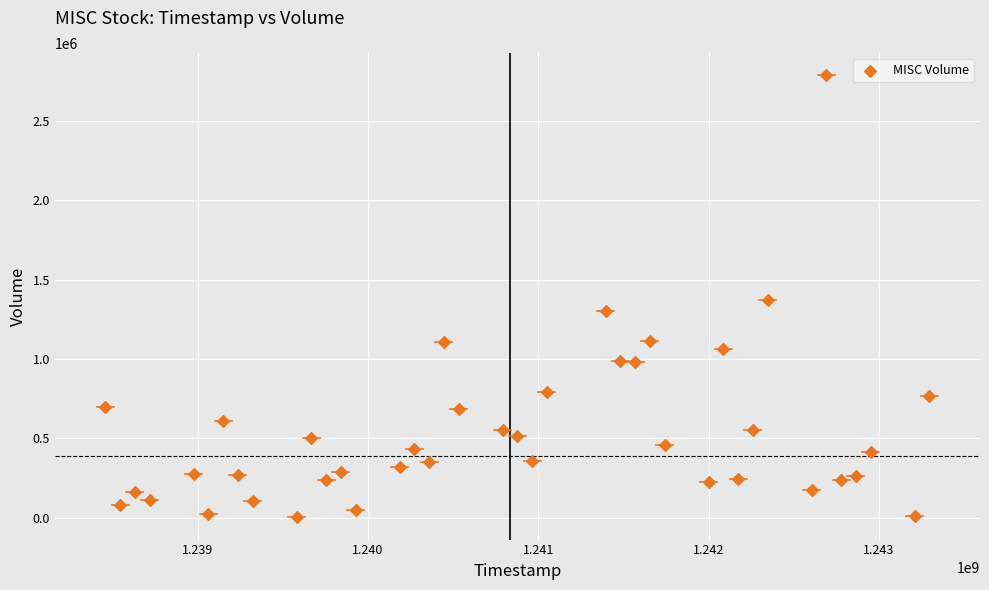

What is the range of X values (max minus min)?

4838400